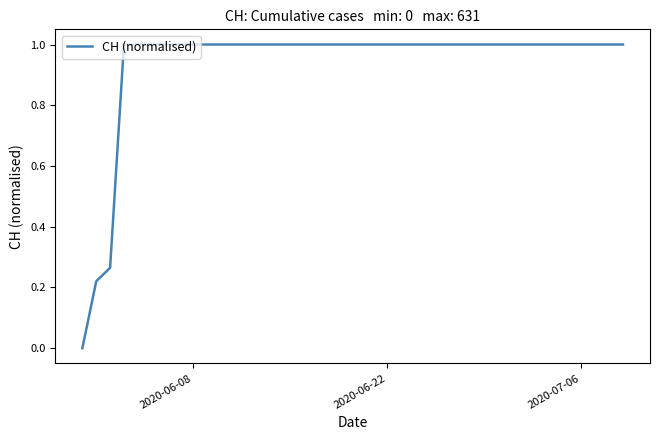

How many lines are shown in the chart?

1